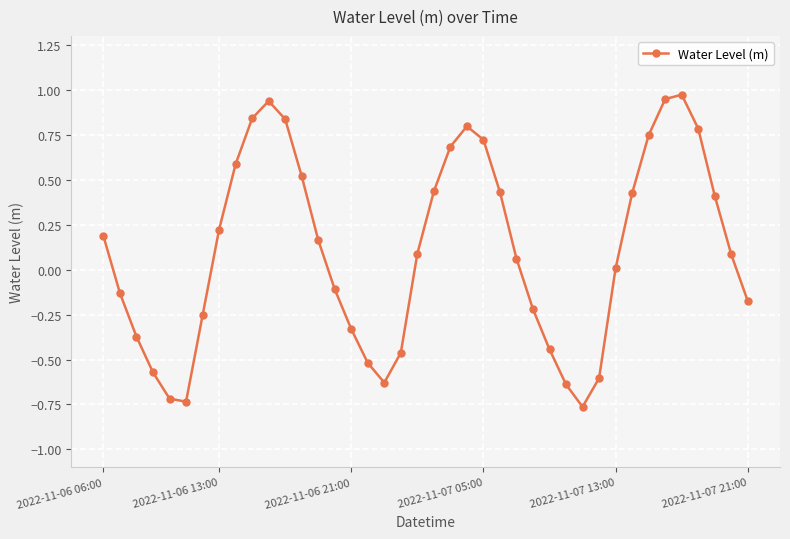

What is the difference between the maximum and minimum values?

1.7